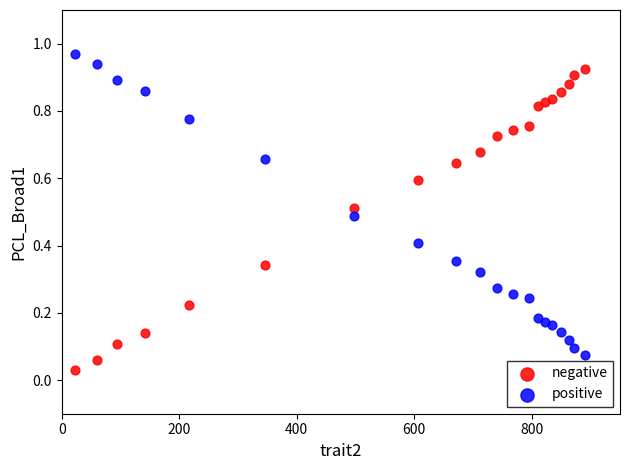

What are all the series names shown in the legend?

negative, positive